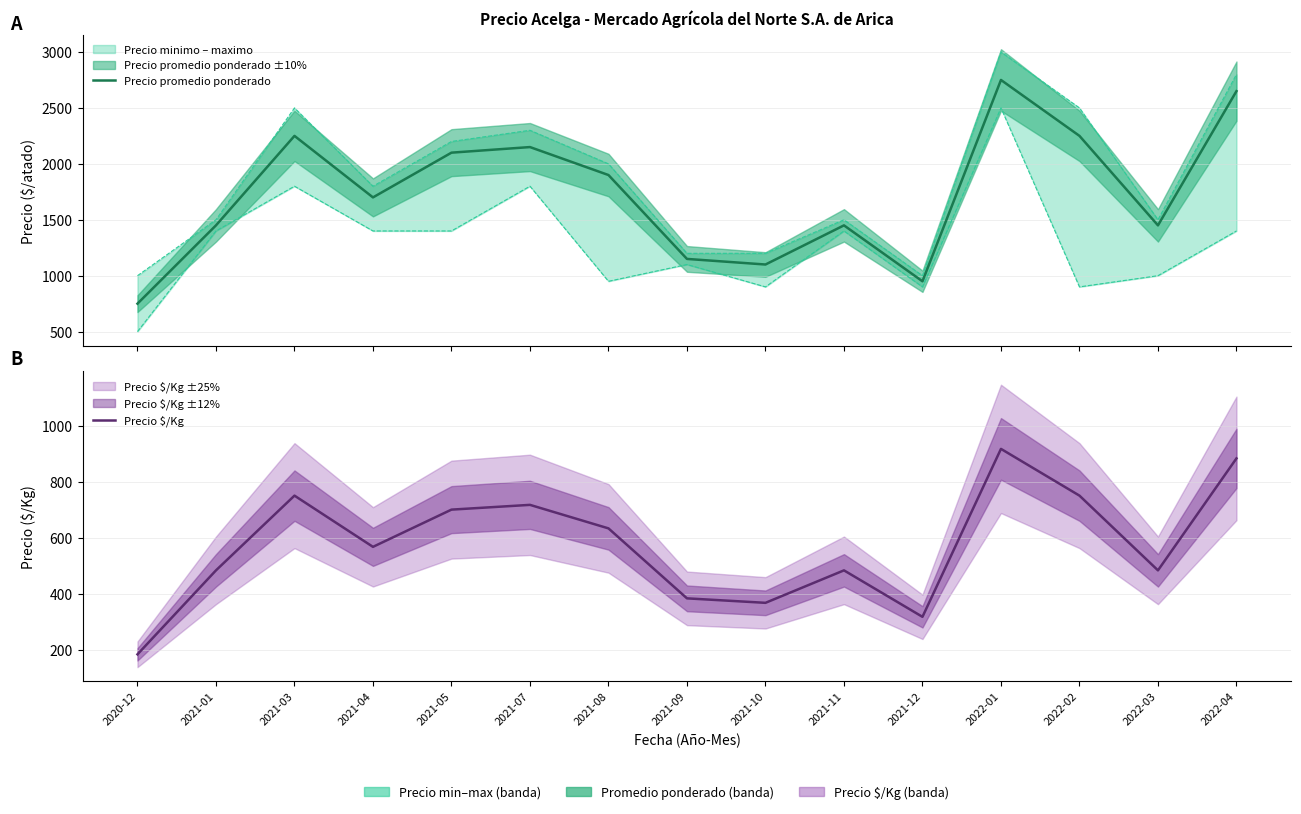

The Precio promedio ponderado series shows 2650 at 2022-04. True or false?

True